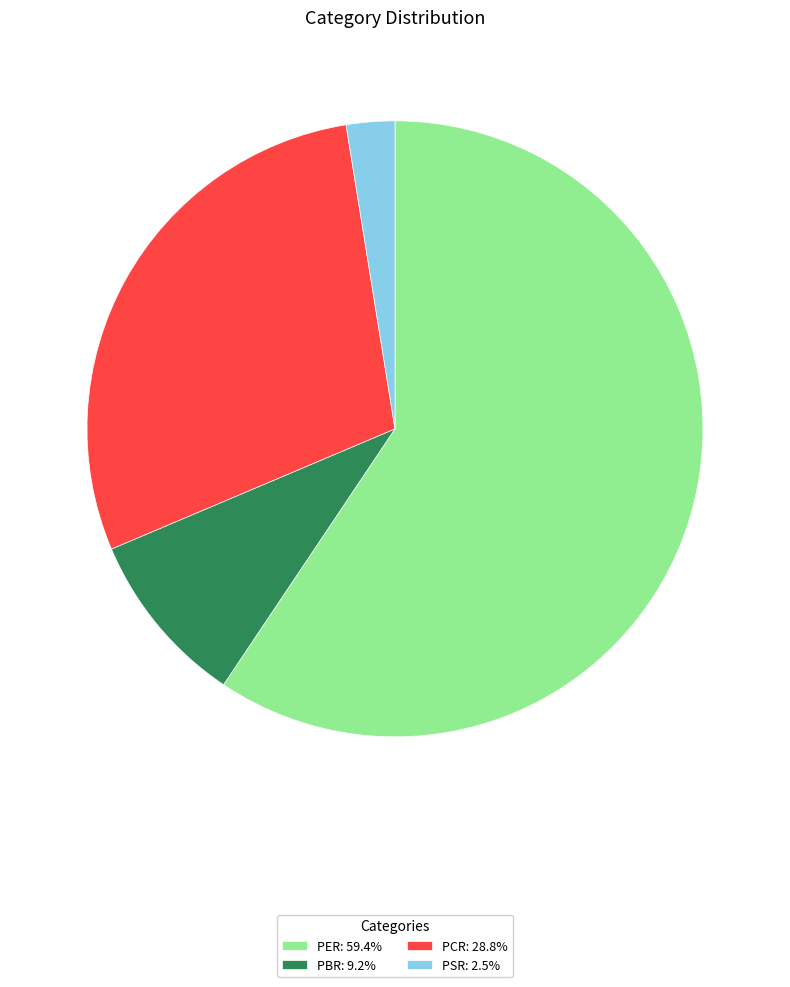

Is PER: 59.4% the majority of the pie?

Yes